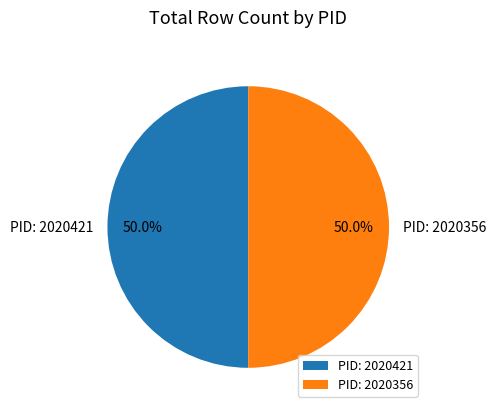

Do PID: 2020356 and PID: 2020421 together represent more than half of the pie?

Yes